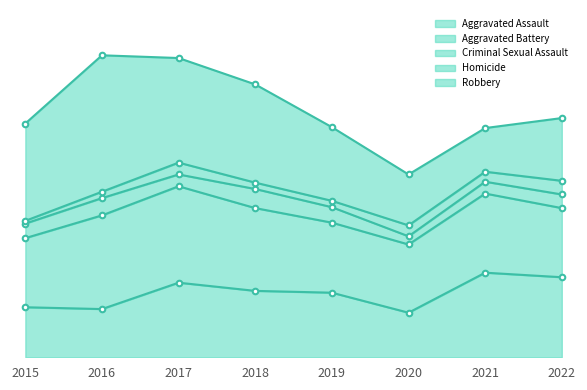

How many categories are shown in the chart?

8